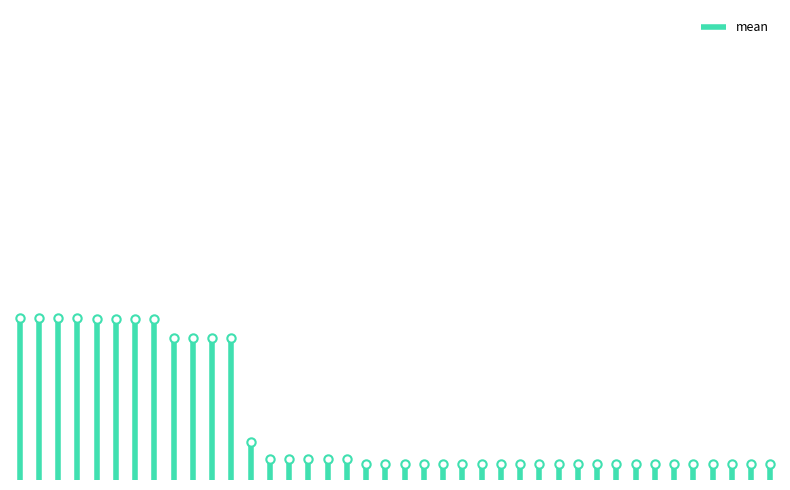

What is the change in value from 24 to 56?

-1.1